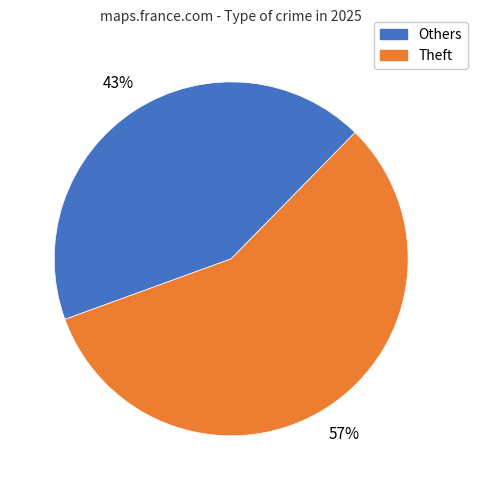

To the nearest percent, what percentage of the pie is Theft?

57%